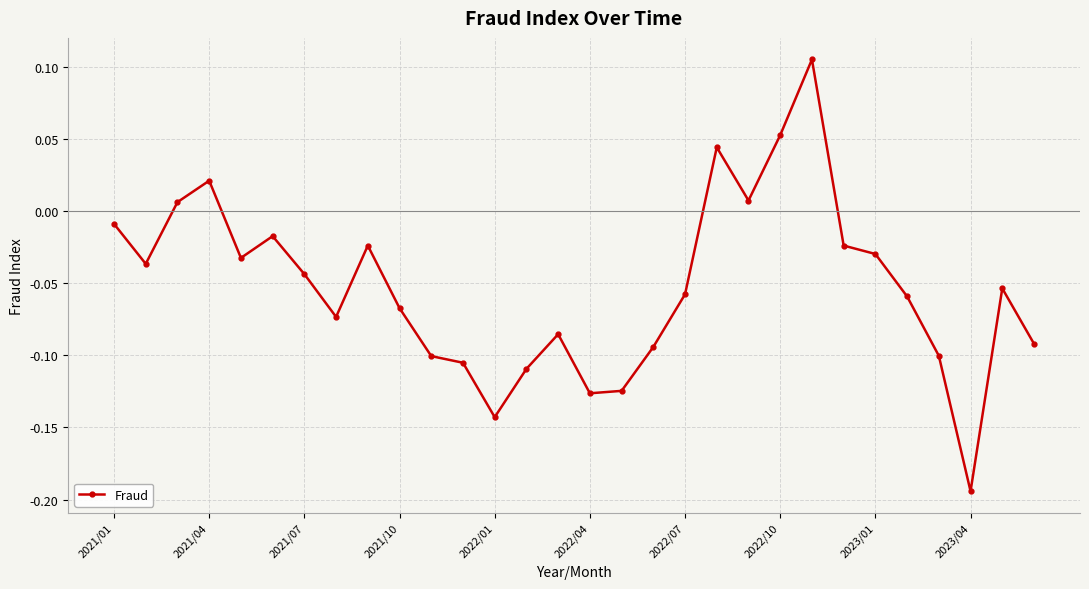

True or false: there are more than 0 points higher than both neighbors.

True